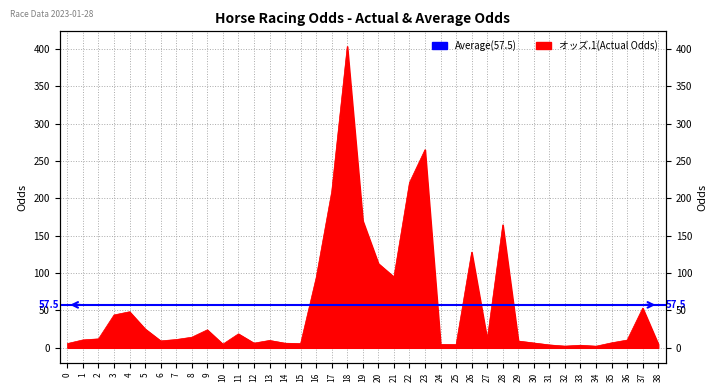

Reading left to right, what are all the values shown in this chart?

0=5.7	1=10.6	2=12.0	3=44.0	4=48.3	5=25.3	6=9.3	7=11.1	8=14.2	9=24.1	10=4.9	11=18.7	12=6.3	13=9.9	14=6.2	15=5.7	16=93.9	17=209.0	18=403.4	19=170.0	20=112.8	21=94.9	22=221.2	23=265.2	24=4.6	25=4.4	26=128.1	27=11.2	28=164.6	29=9.1	30=6.5	31=3.9	32=2.3	33=3.5	34=2.2	35=6.7	36=10.4	37=53.2	38=4.9